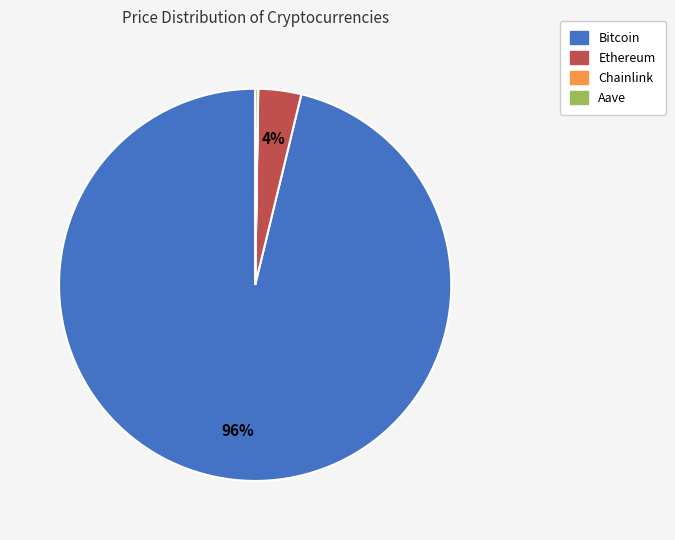

What percentage is the Bitcoin slice, to the nearest percent?

96%